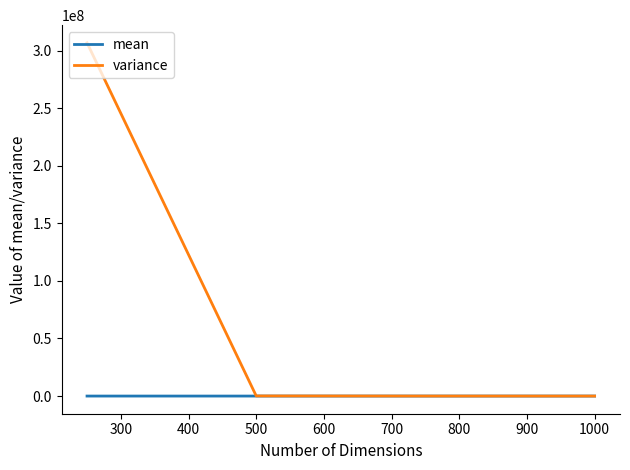

Which series has the largest range (max minus min)?

variance